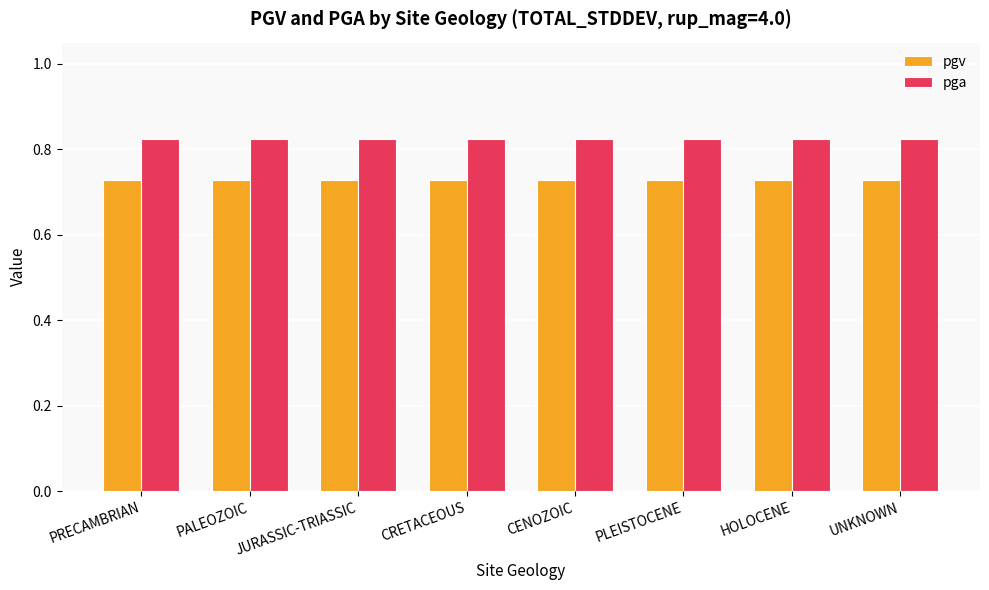

What is the label of the 6th bar from the left?

PLEISTOCENE